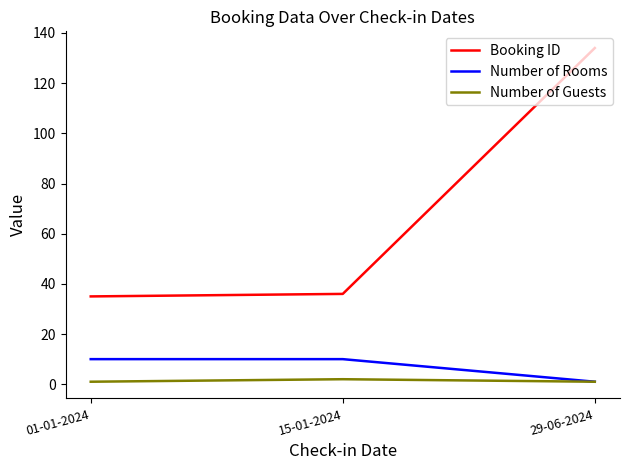

What is the total value across all series at 01-01-2024?

46